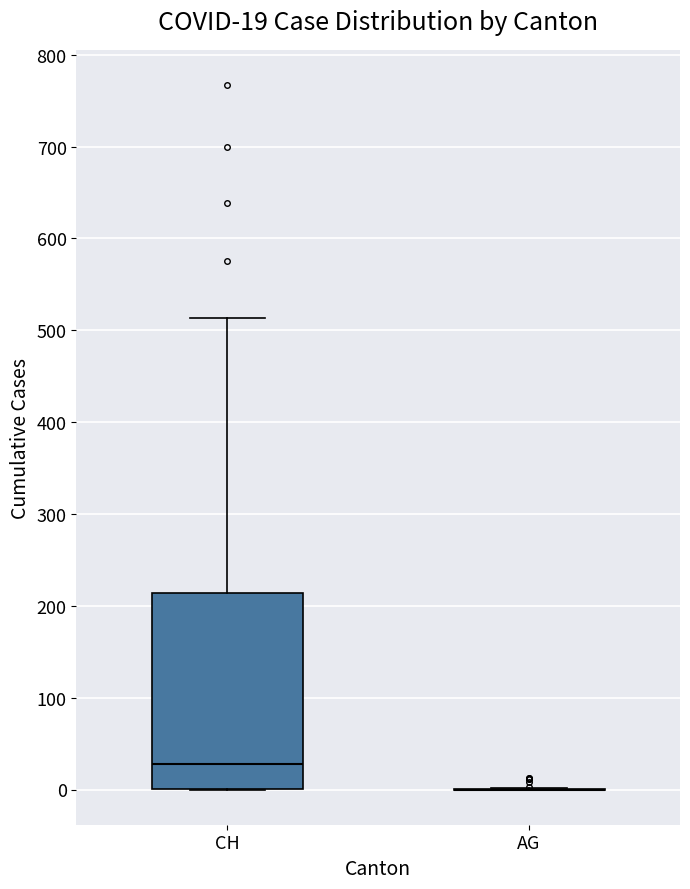

Comparing the boxes themselves (not the whiskers), which one is the tallest?

CH